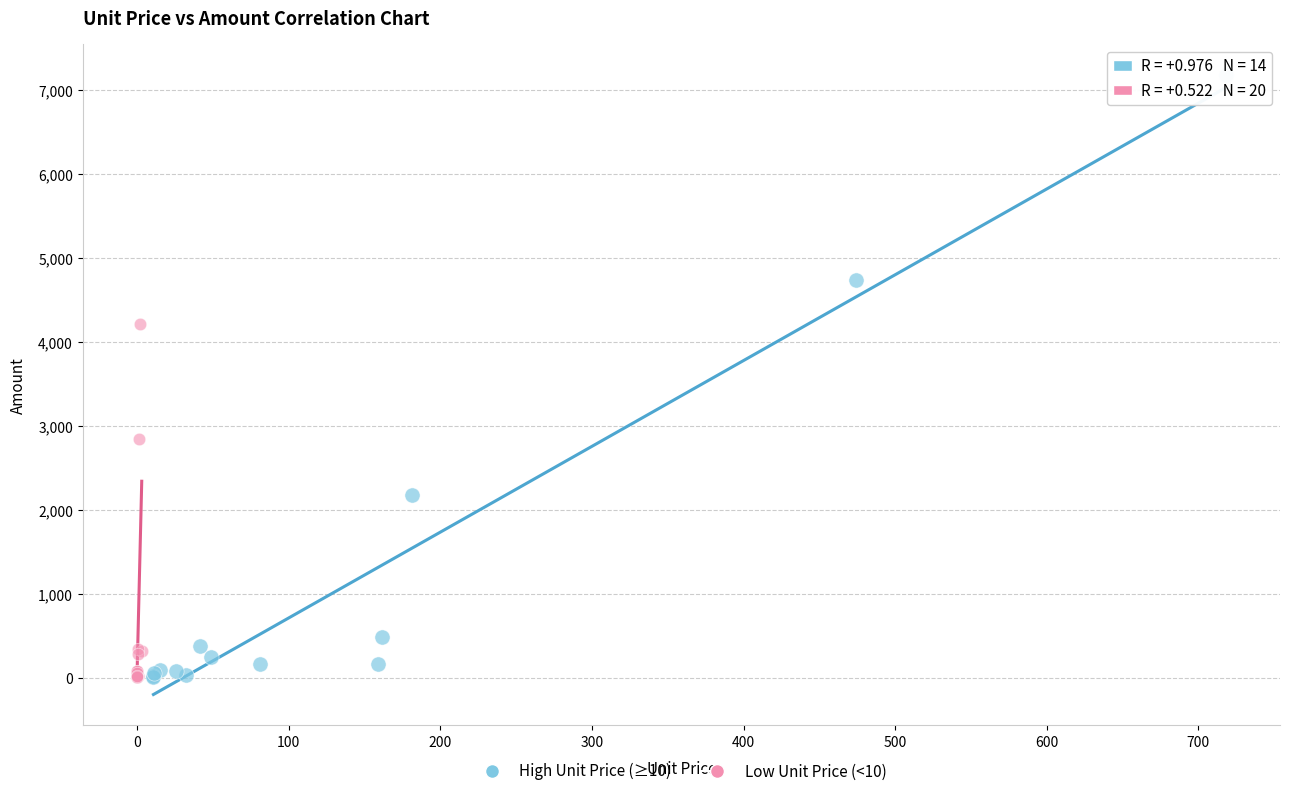

Which series reaches the maximum Y coordinate?

High Unit Price (≥10)